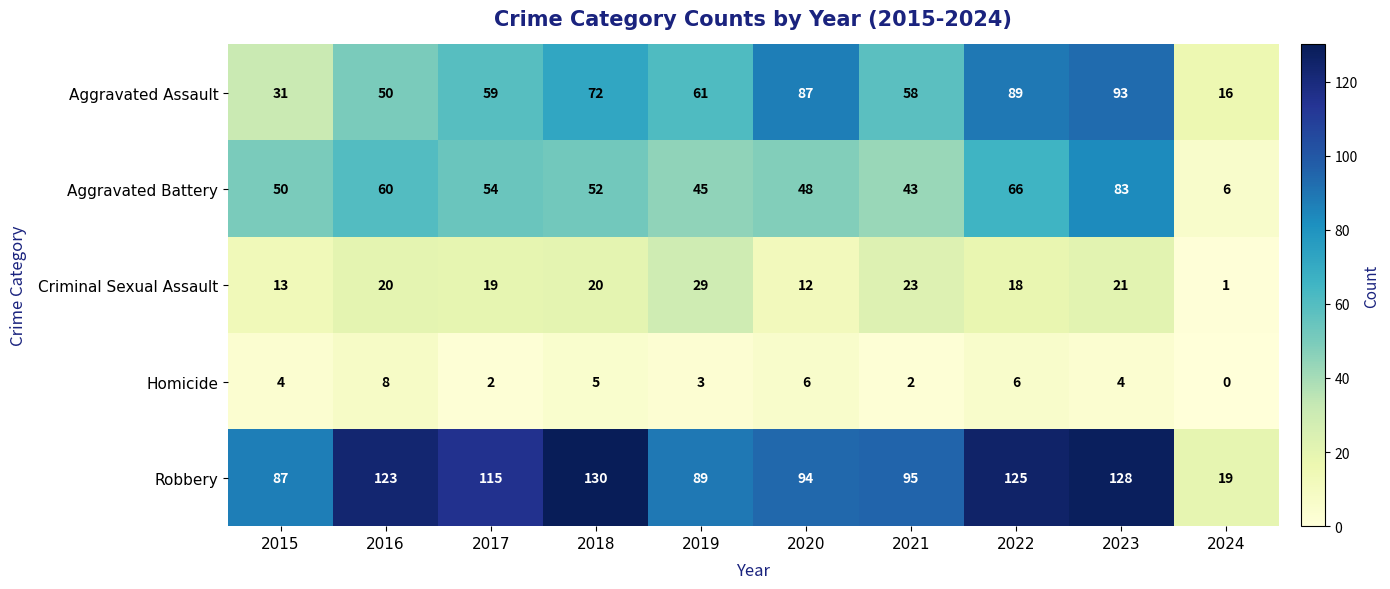

What is the sum of all Criminal Sexual Assault values?

176